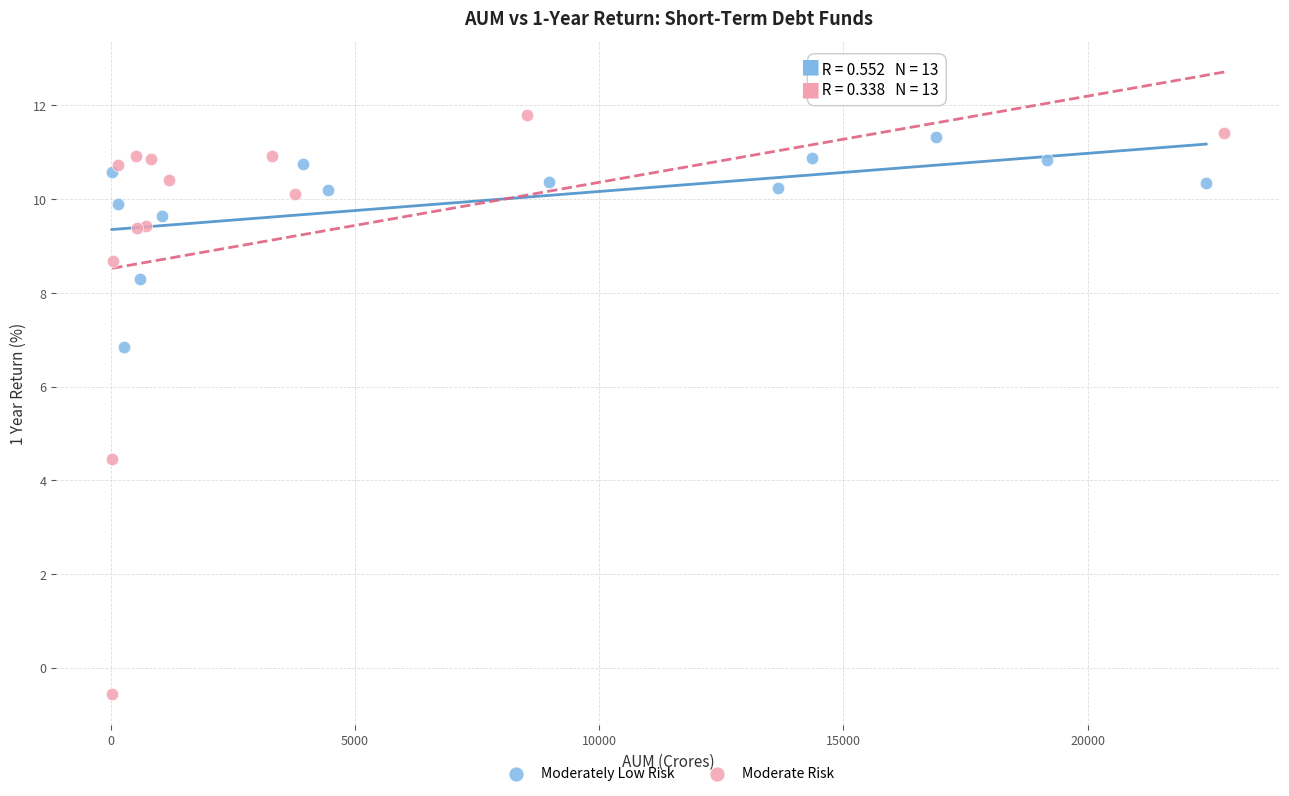

Which series contains the lowest Y value?

Moderate Risk